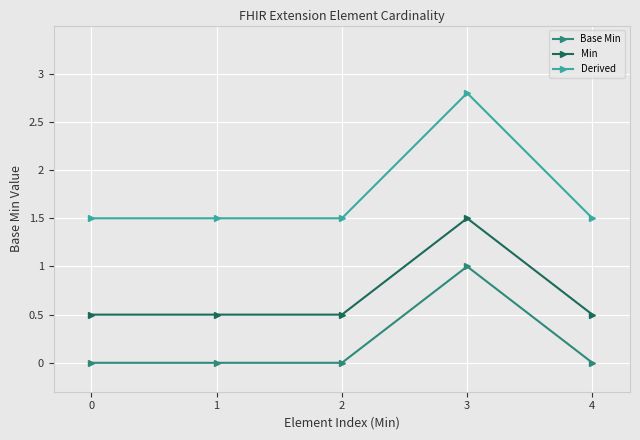

Rank the series at 0 from highest to lowest value.

Derived, Min, Base Min